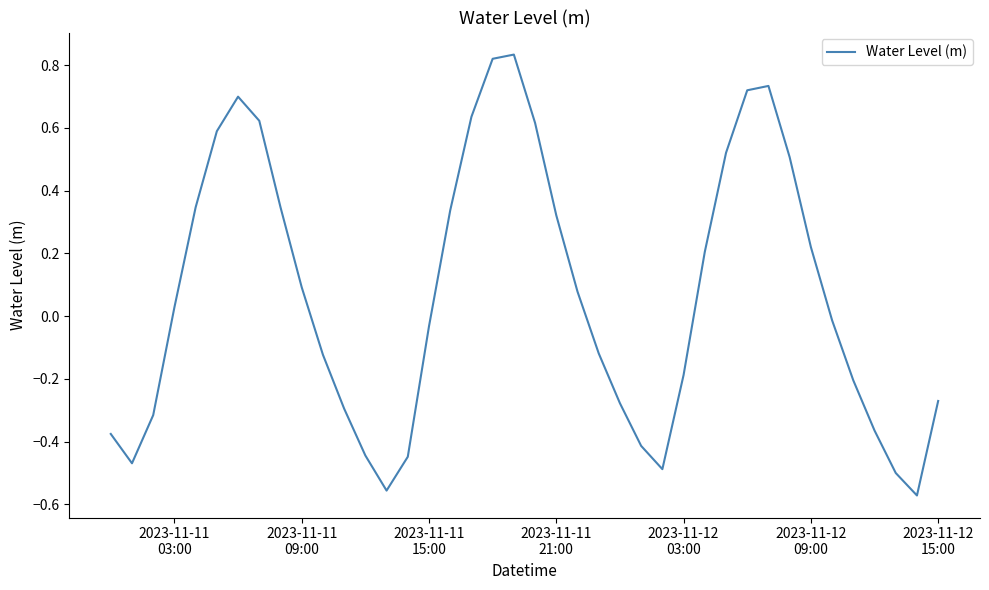

Reading left to right, list all the values displayed in this chart.

-0.4	-0.5	-0.3	0.0	0.3	0.6	0.7	0.6	0.3	0.1	-0.1	-0.3	-0.4	-0.6	-0.4	-0.0	0.3	0.6	0.8	0.8	0.6	0.3	0.1	-0.1	-0.3	-0.4	-0.5	-0.2	0.2	0.5	0.7	0.7	0.5	0.2	-0.0	-0.2	-0.4	-0.5	-0.6	-0.3